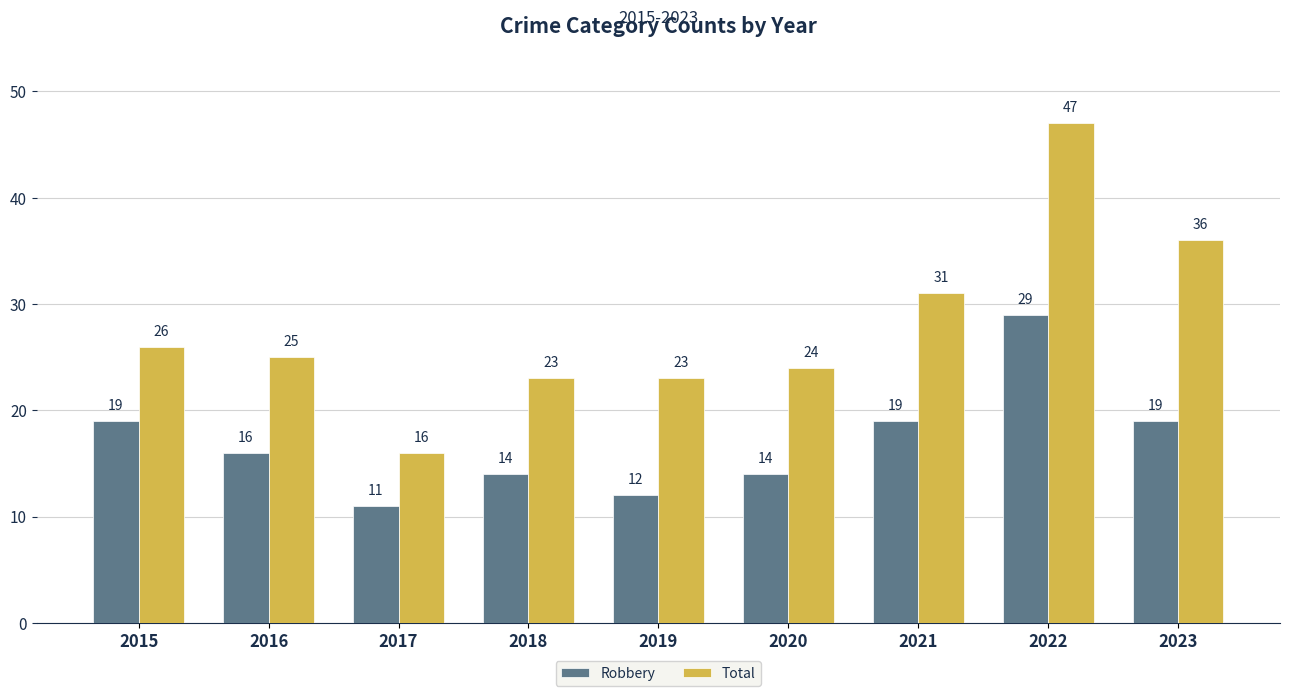

Reading right to left, list all the values displayed in this chart.

Robbery: 19	29	19	14	12	14	11	16	19
Total: 36	47	31	24	23	23	16	25	26